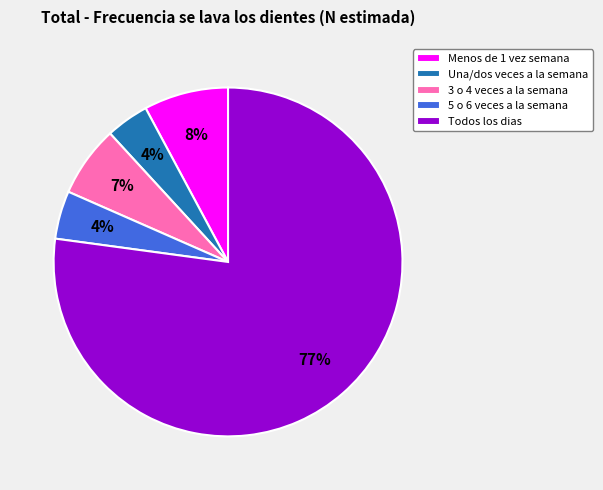

Which has a higher value, Una/dos veces a la semana or 3 o 4 veces a la semana?

3 o 4 veces a la semana